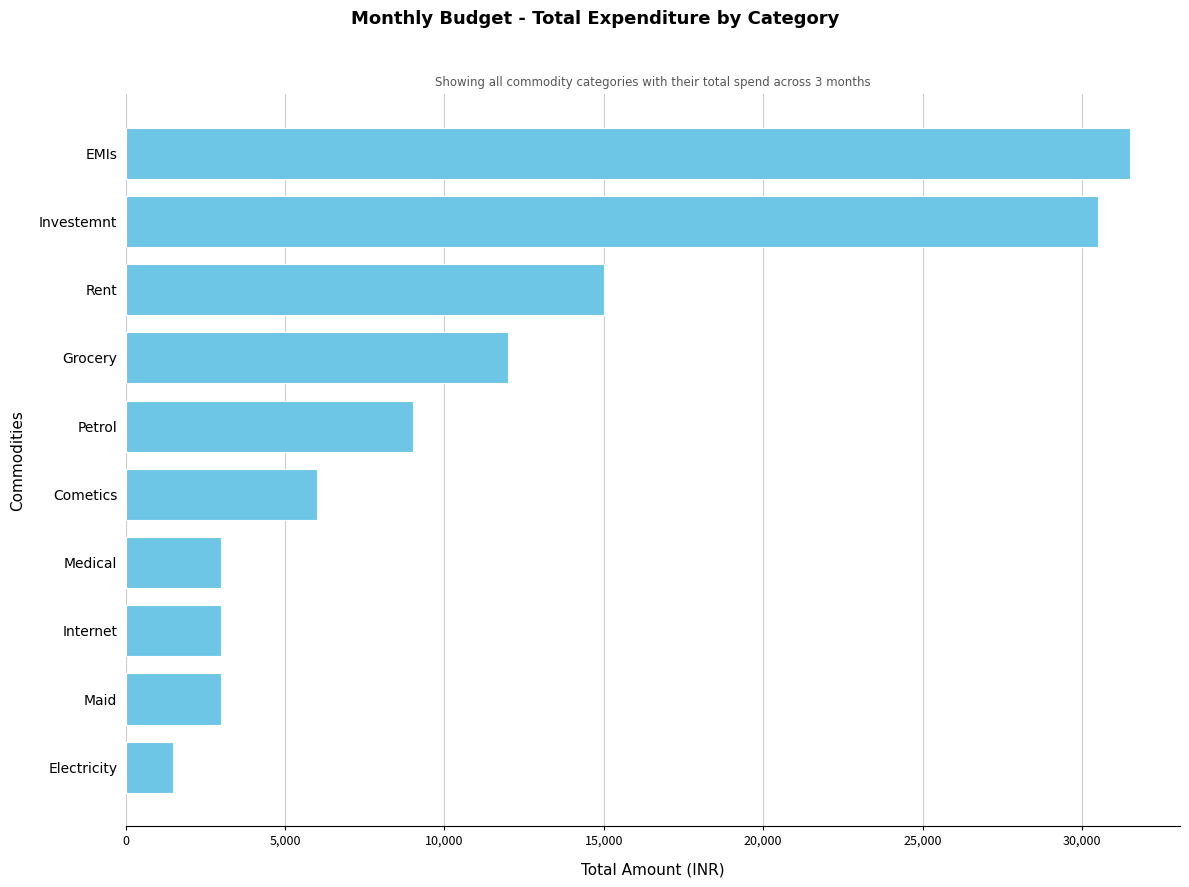

Between Petrol and Electricity, which is larger?

Petrol